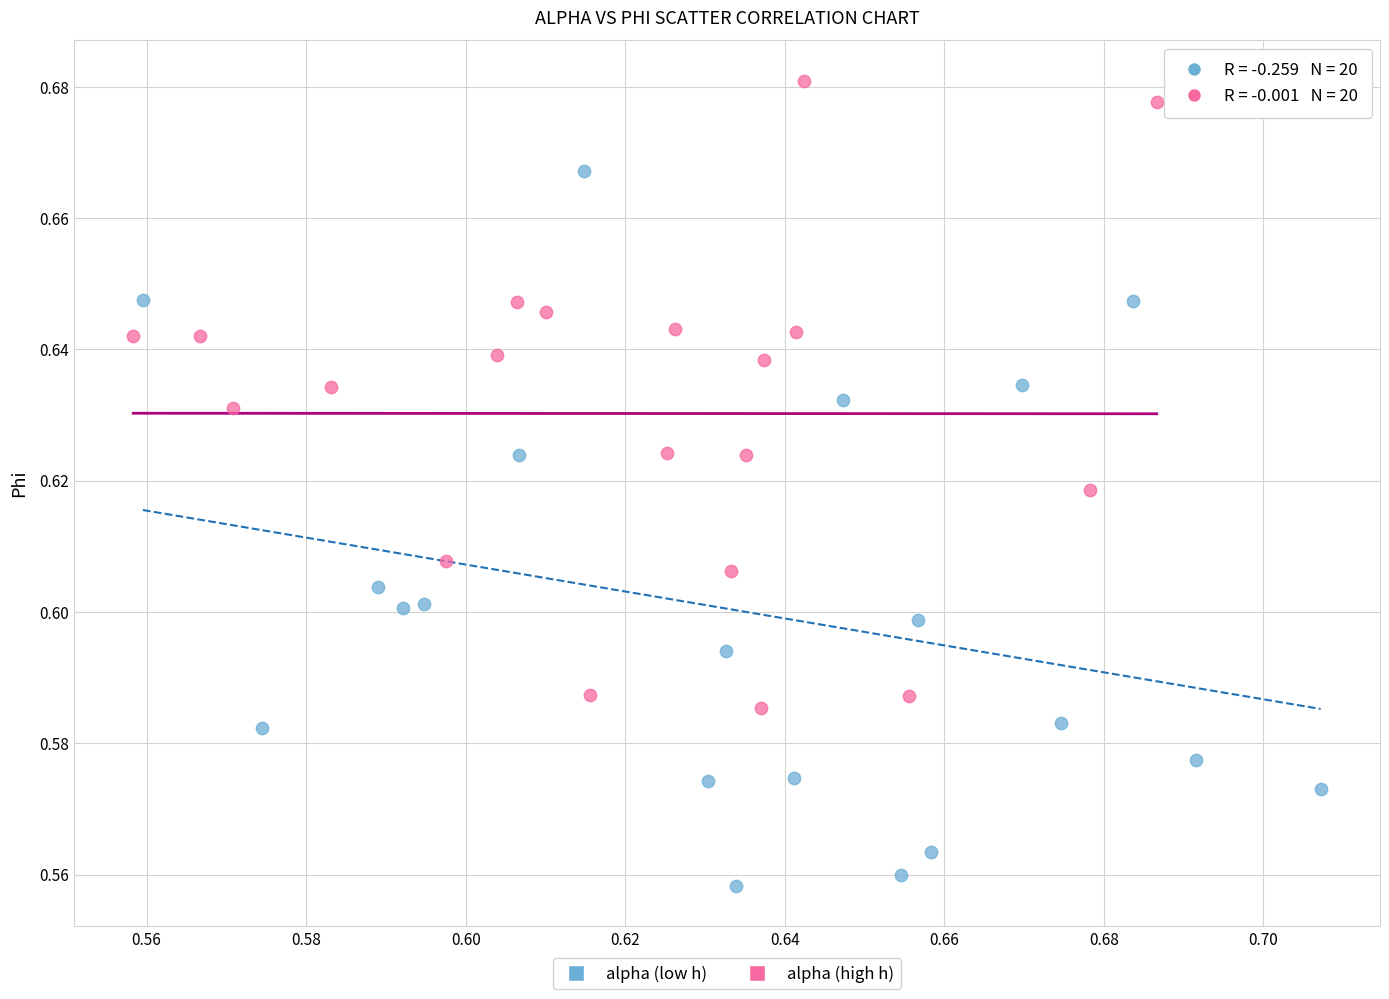

Which series reaches the minimum Y coordinate?

alpha (low h)